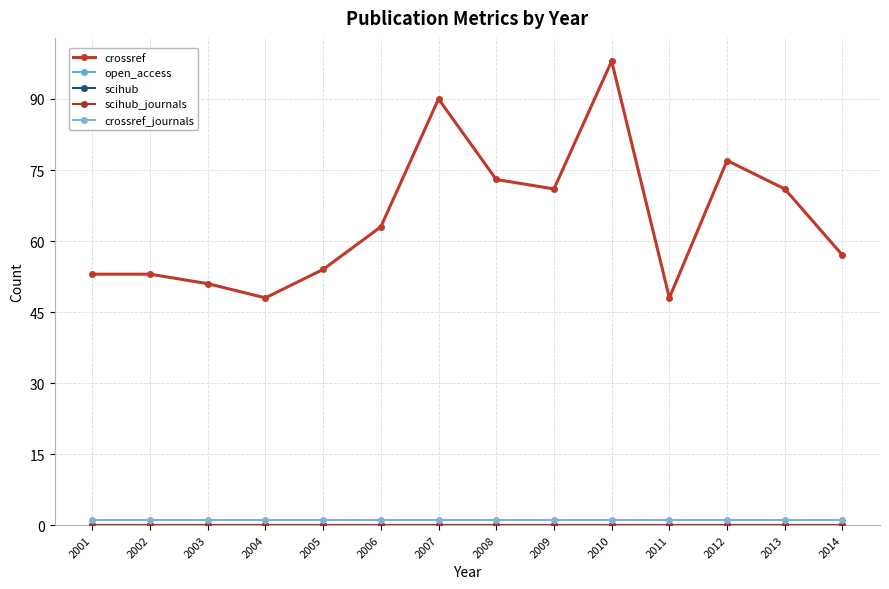

Is this an area chart (filled region under the line)?

No